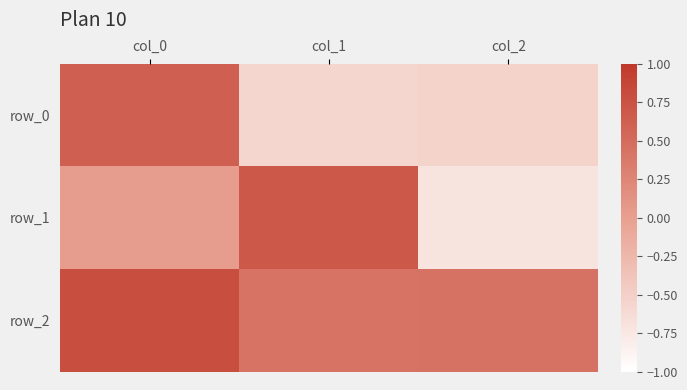

What is the minimum value for row_1?

-0.7